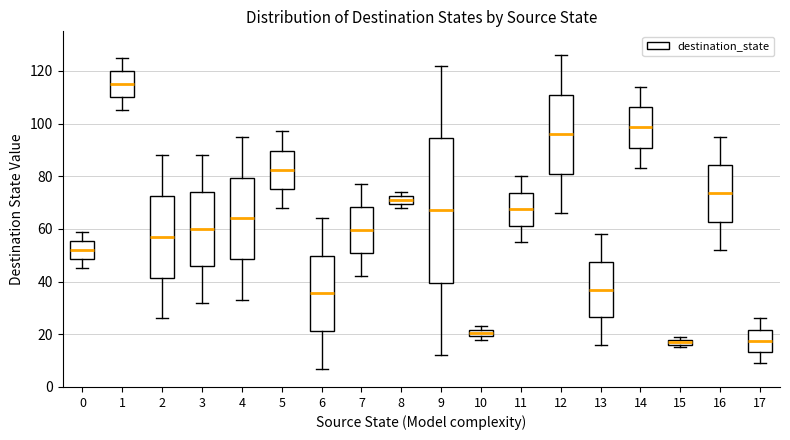

Which box has the highest median line?

1